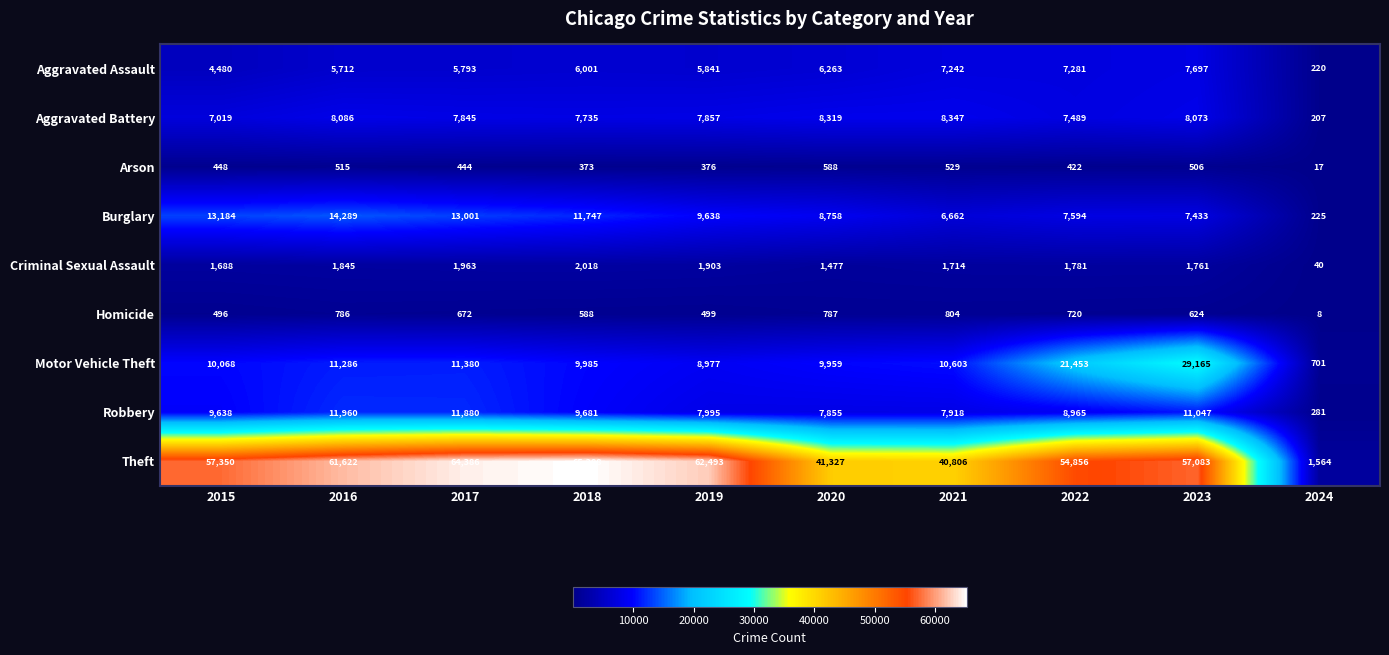

How many categories are shown in the chart?

10